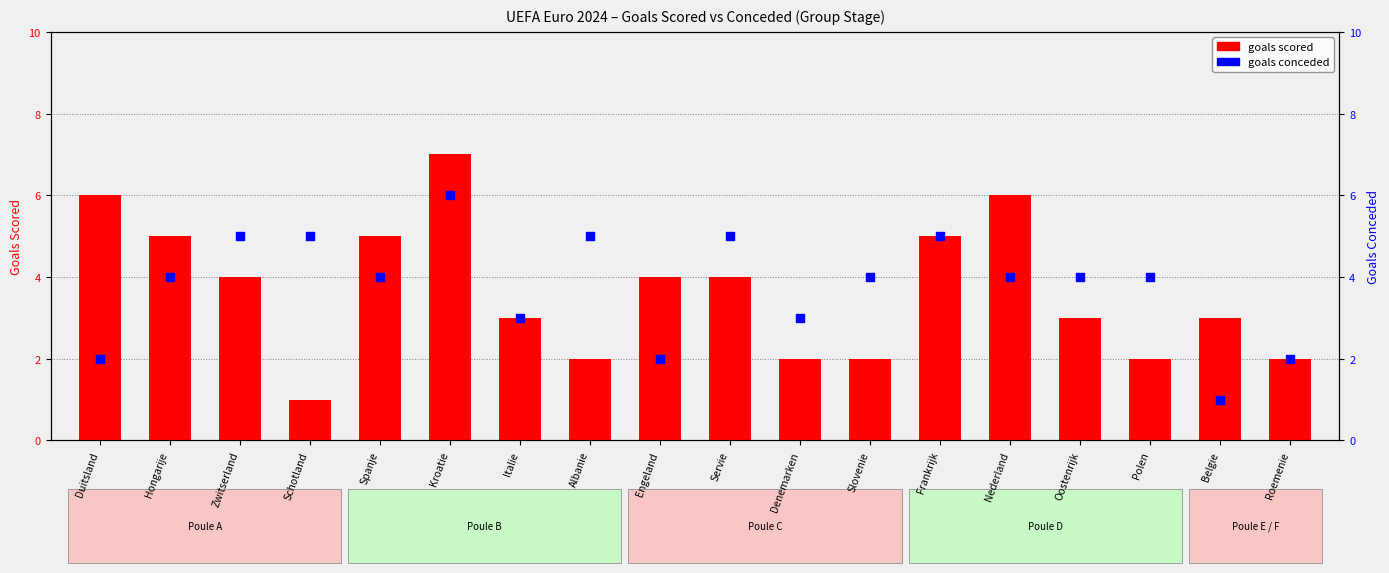

Which series contains the highest Y value?

goals scored